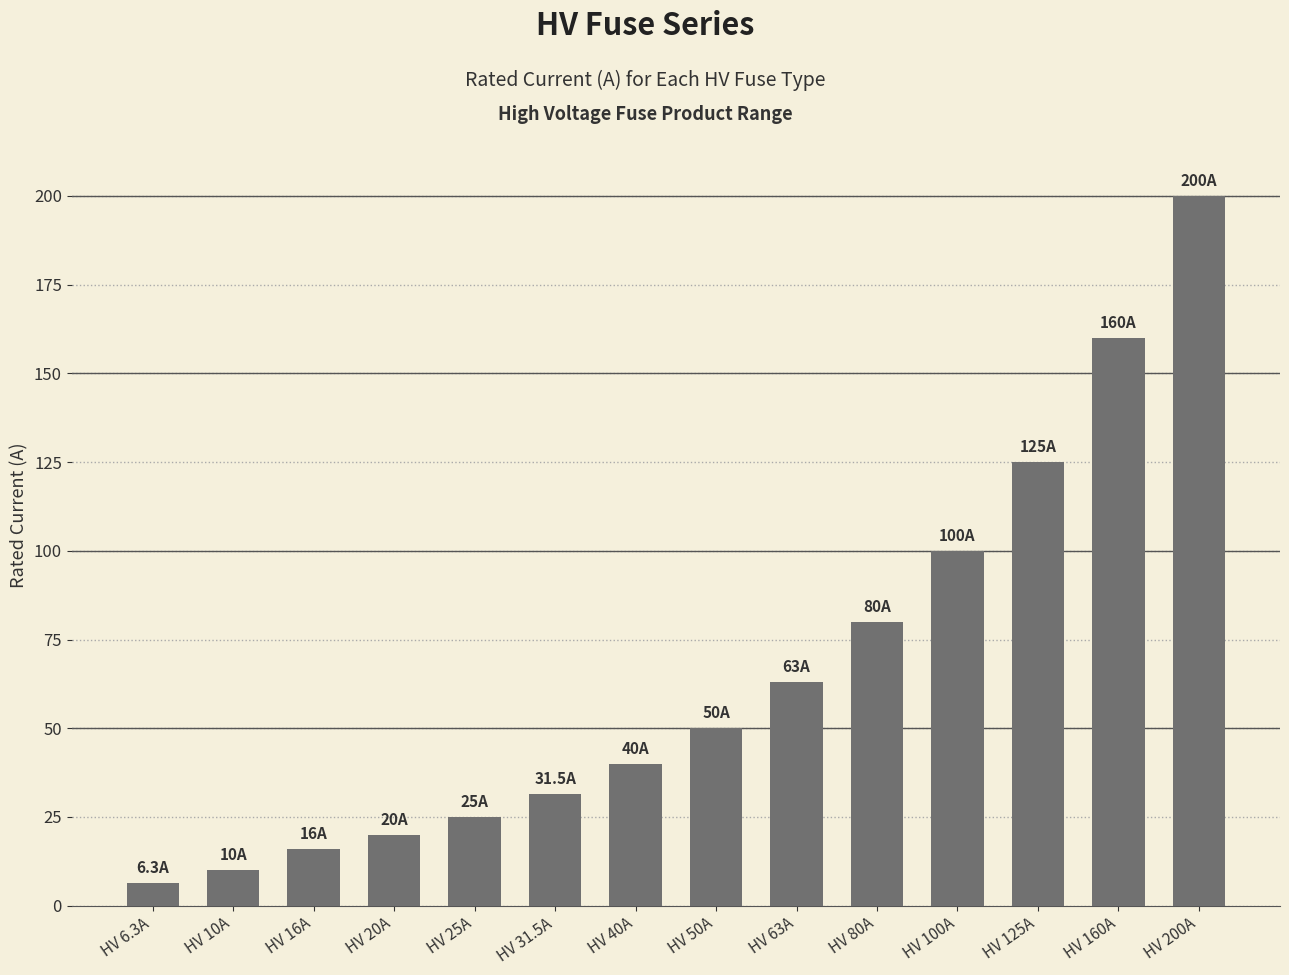

Between HV 6.3A and HV 50A, which is larger?

HV 50A